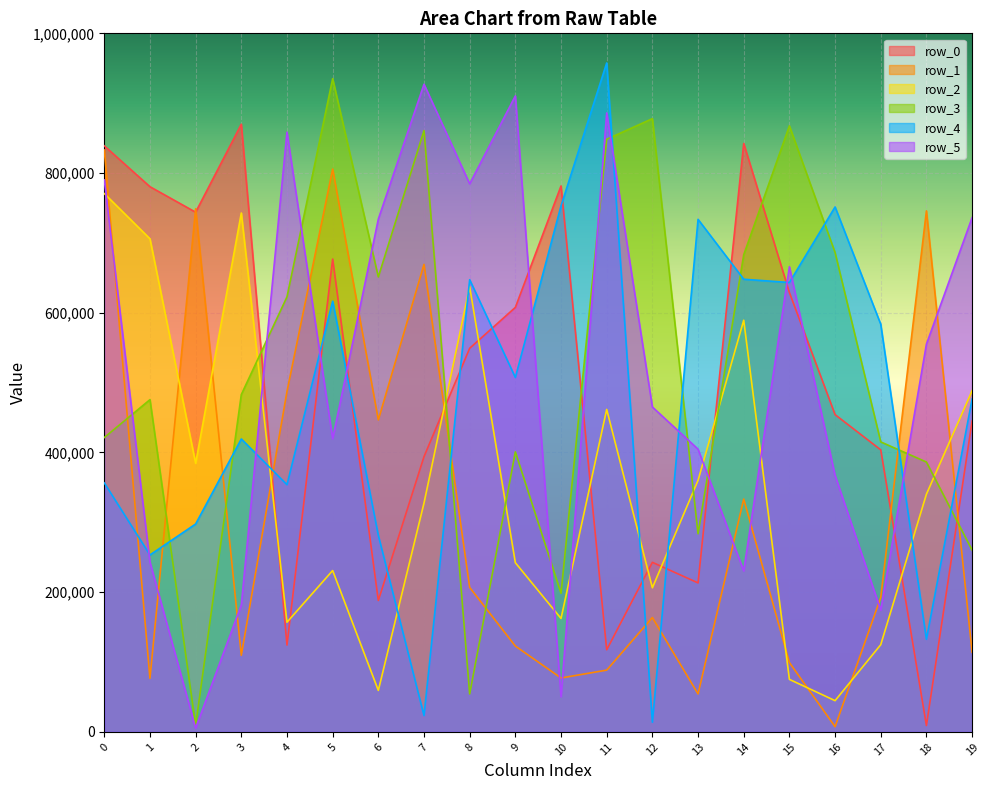

What is the value of the row_4 point at the 10th from the left?

507382